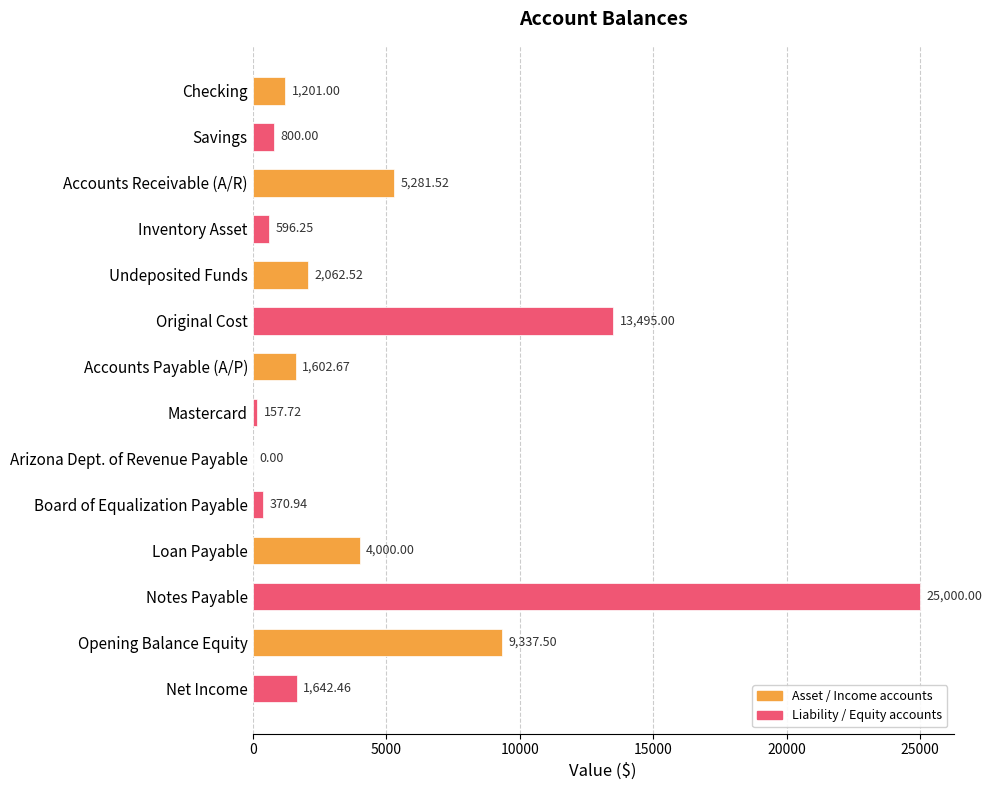

Between Board of Equalization Payable and Opening Balance Equity, which is larger?

Opening Balance Equity